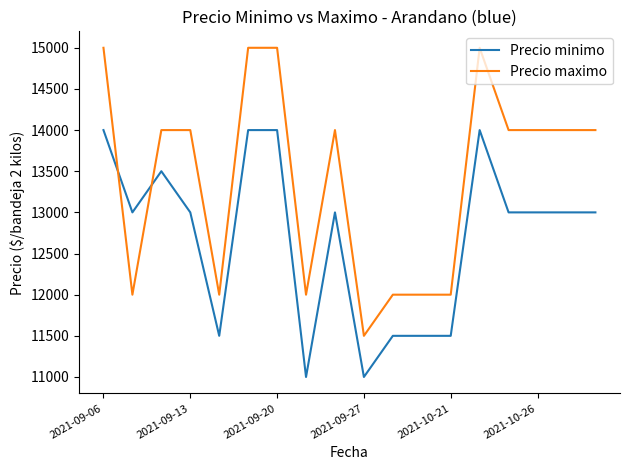

What is the sum of all Precio maximo values?

241500